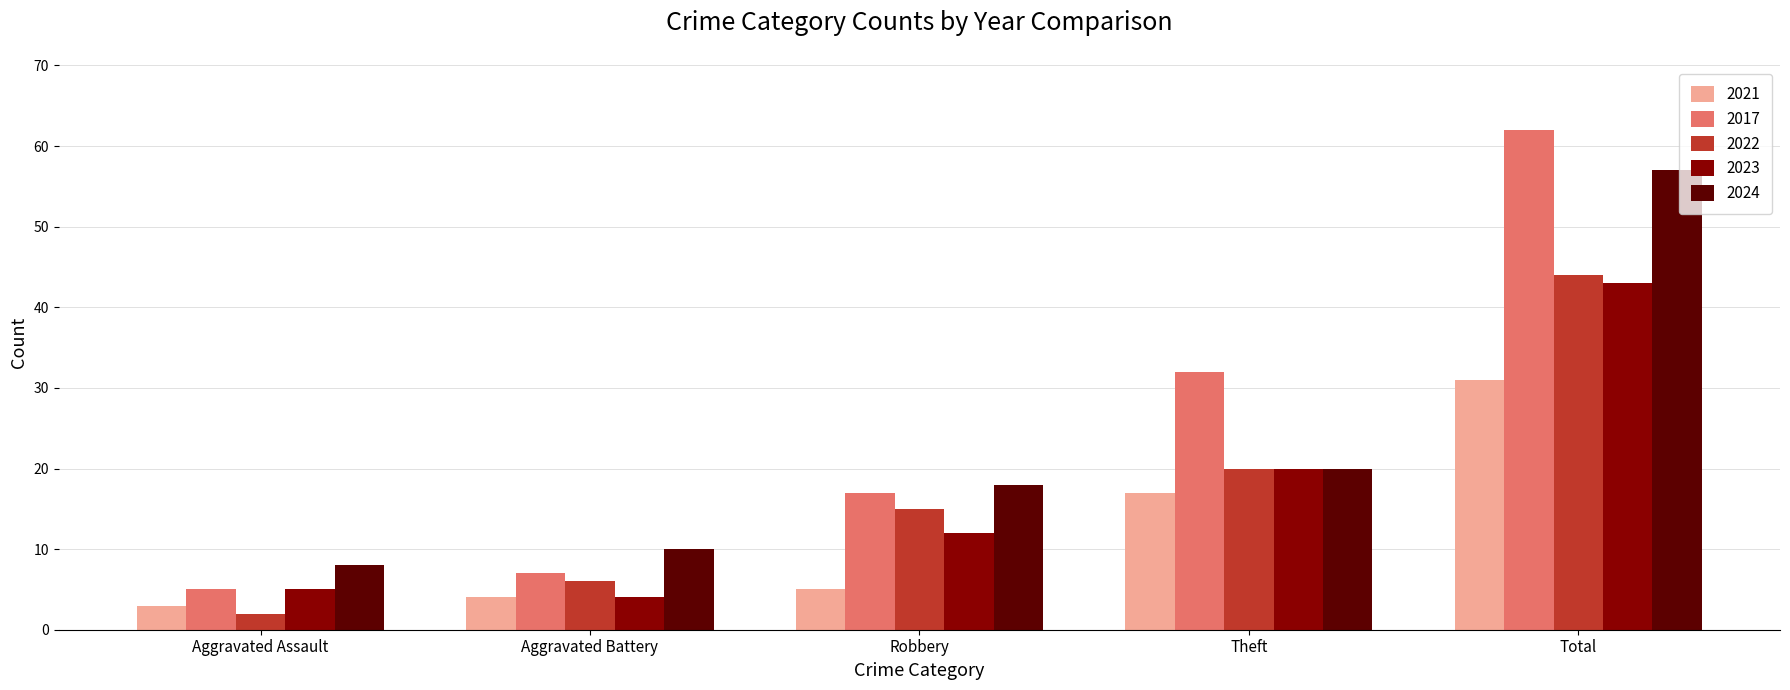

Is the value of 2023 at Theft greater than the value of 2021 at Robbery?

Yes